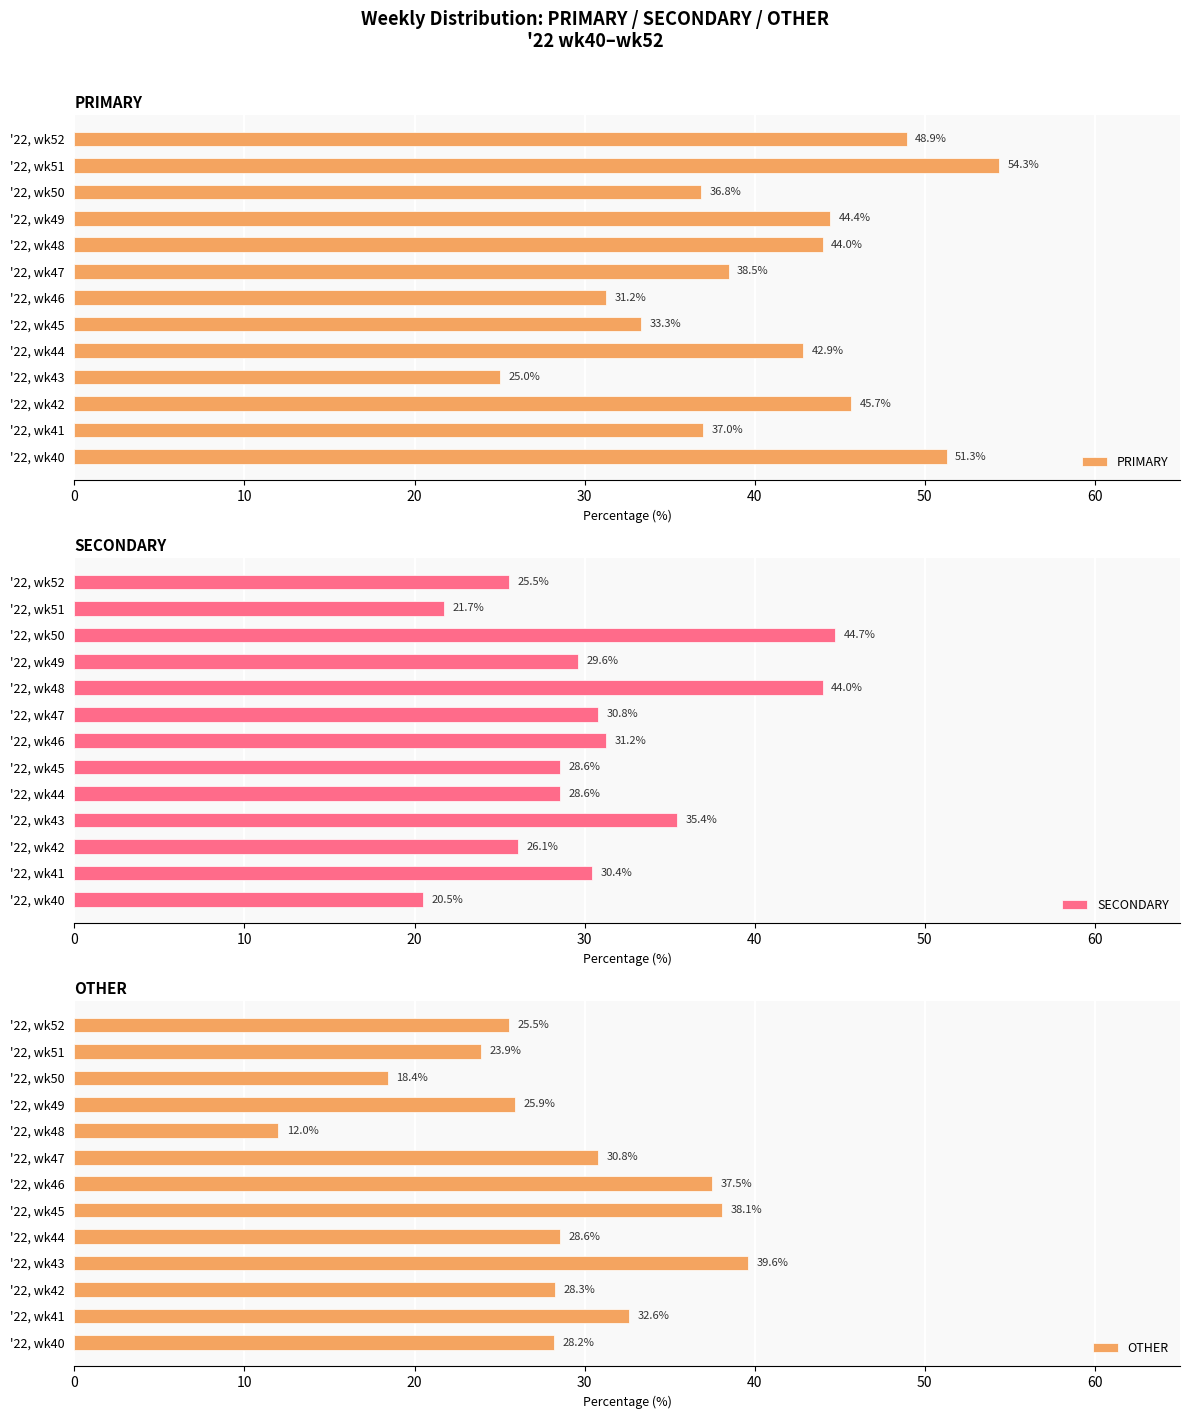

Is it true that PRIMARY equals 42.9 at '22, wk44?

True